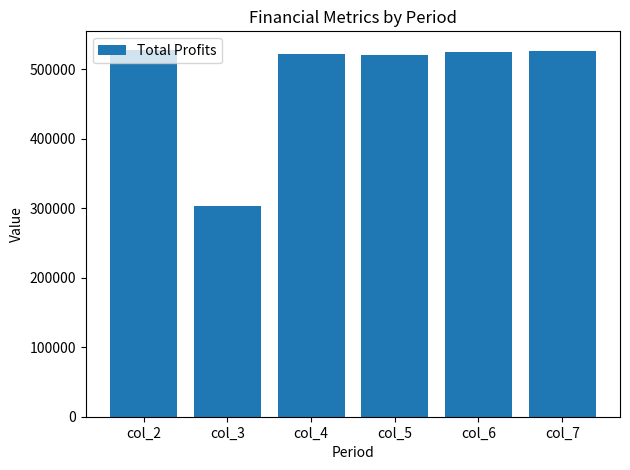

What is the ratio of the value at col_2 to the value at col_3?

1.7